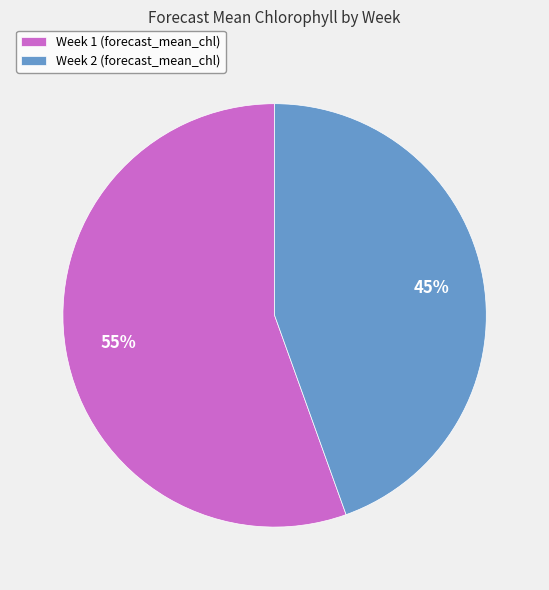

What is the largest slice in the pie chart?

Week 1